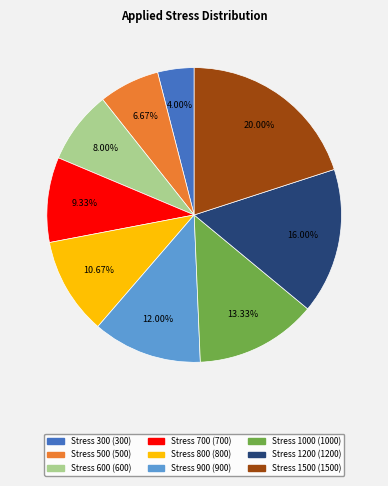

Does any single category account for the majority?

No